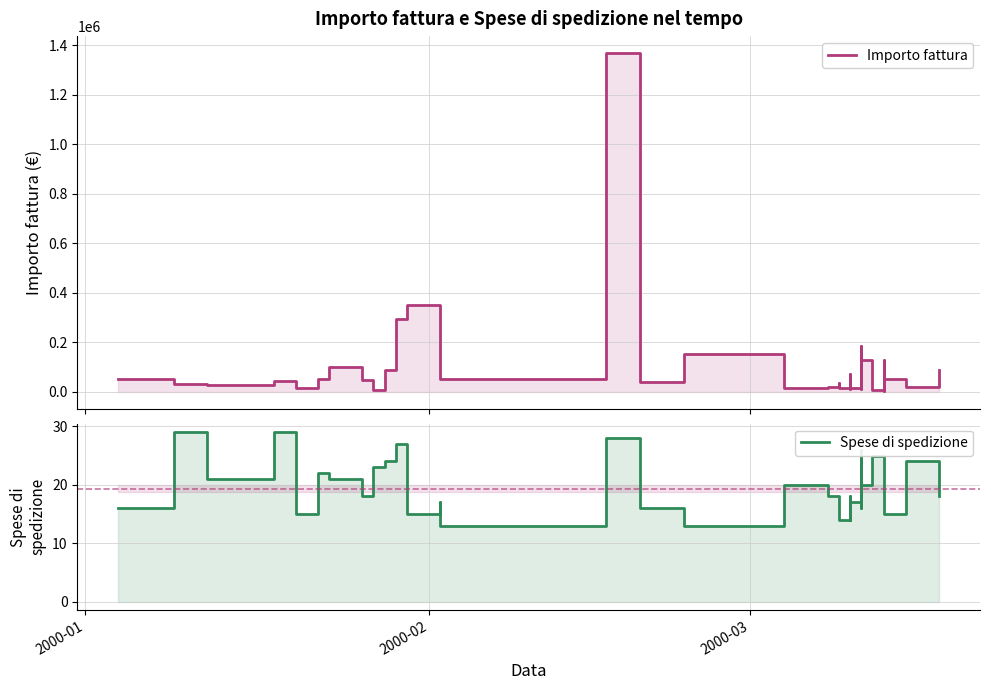

List the series in order of their peak value, highest first.

Importo fattura, Spese di spedizione